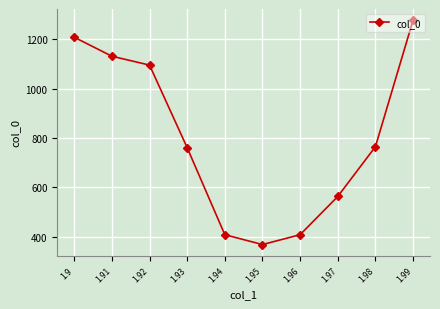

What is the value of the 4th point from the left?

761